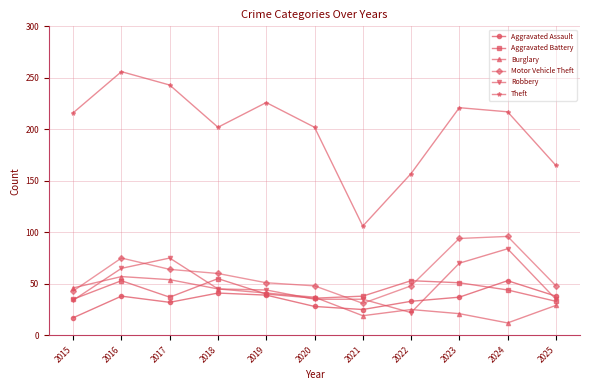

Which category has the highest value across all series?

2016